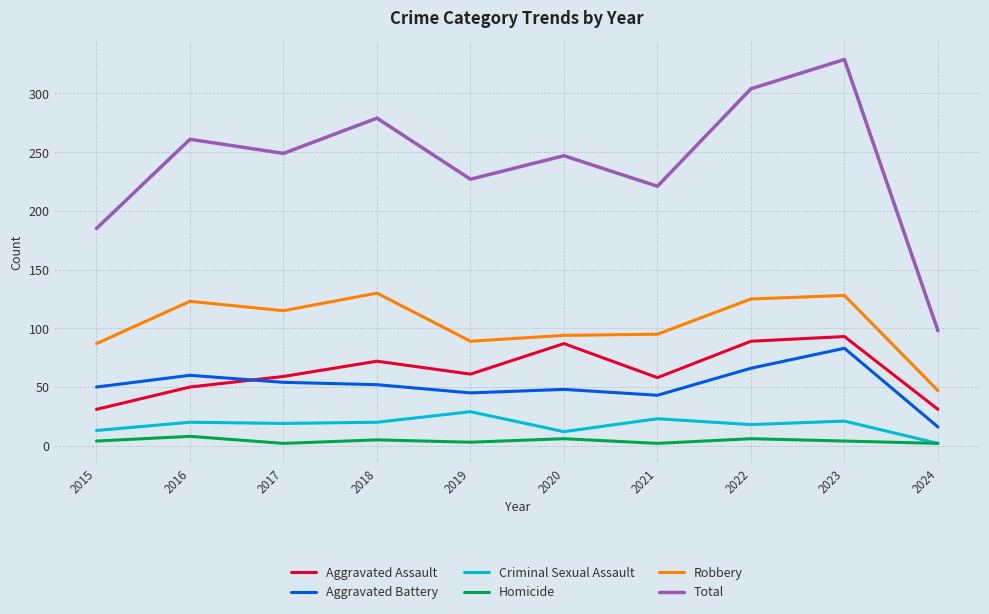

What is the sum of the Homicide values at 2019 and 2022?

9